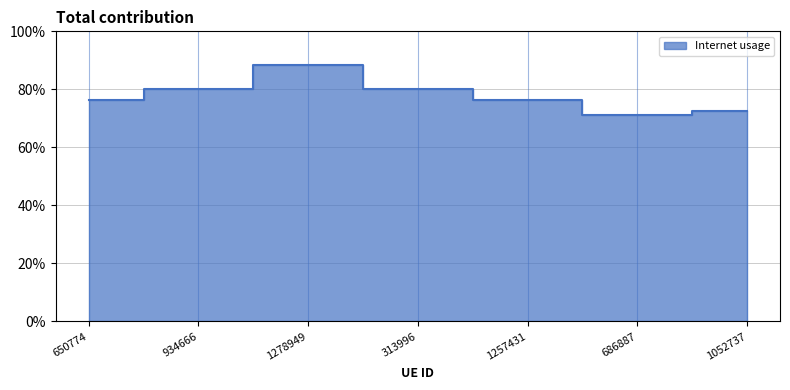

Which label corresponds to the smallest value in the chart?

686887